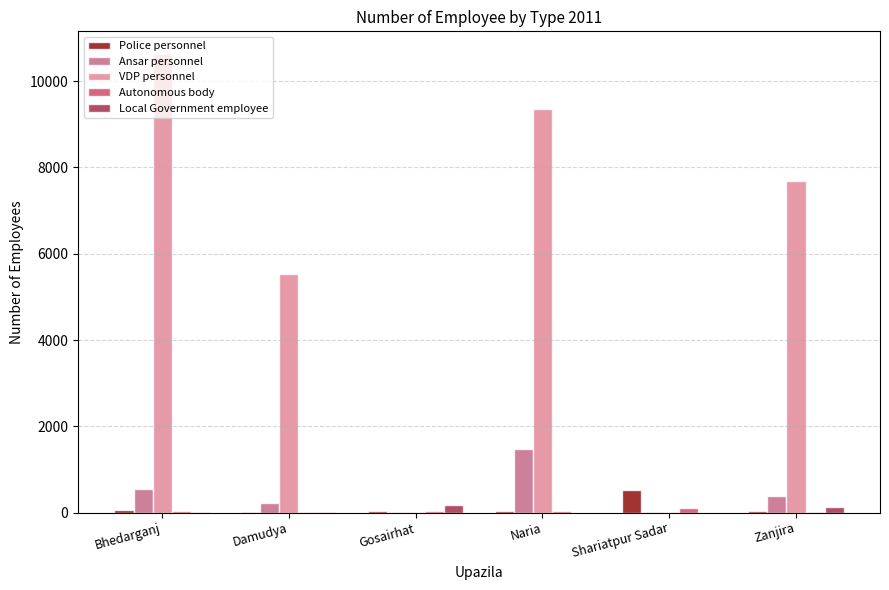

Is it true that Ansar personnel equals 230 at Damudya?

True